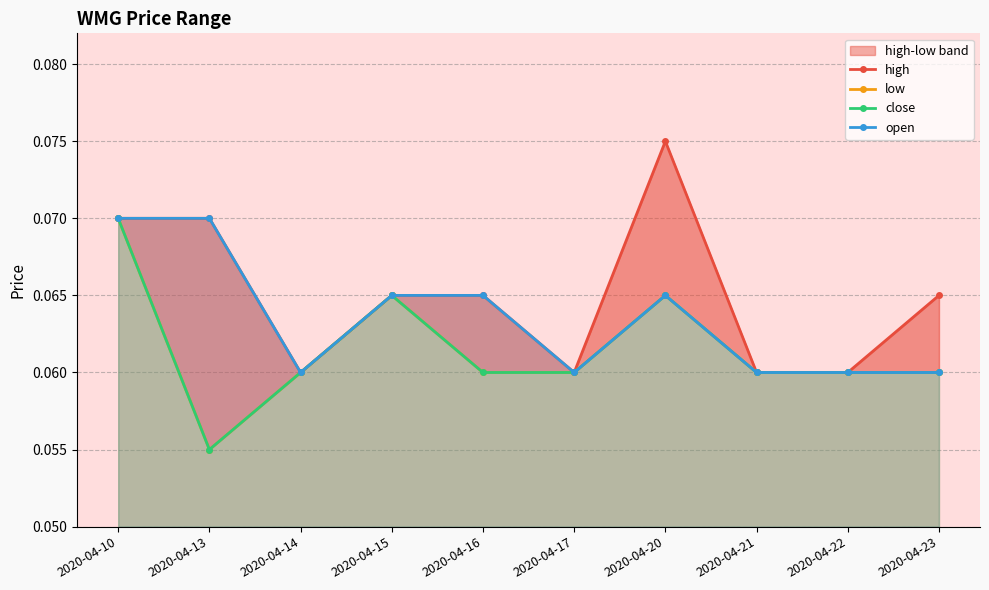

How many data points does each series have?

10